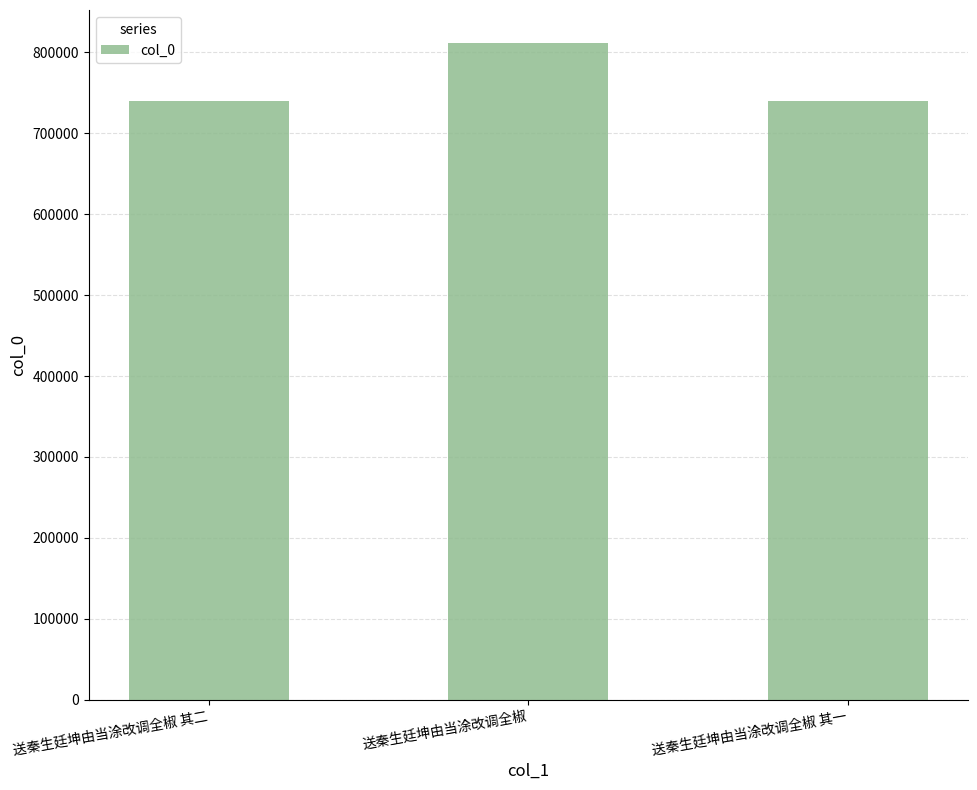

What is the greatest value displayed?

811828